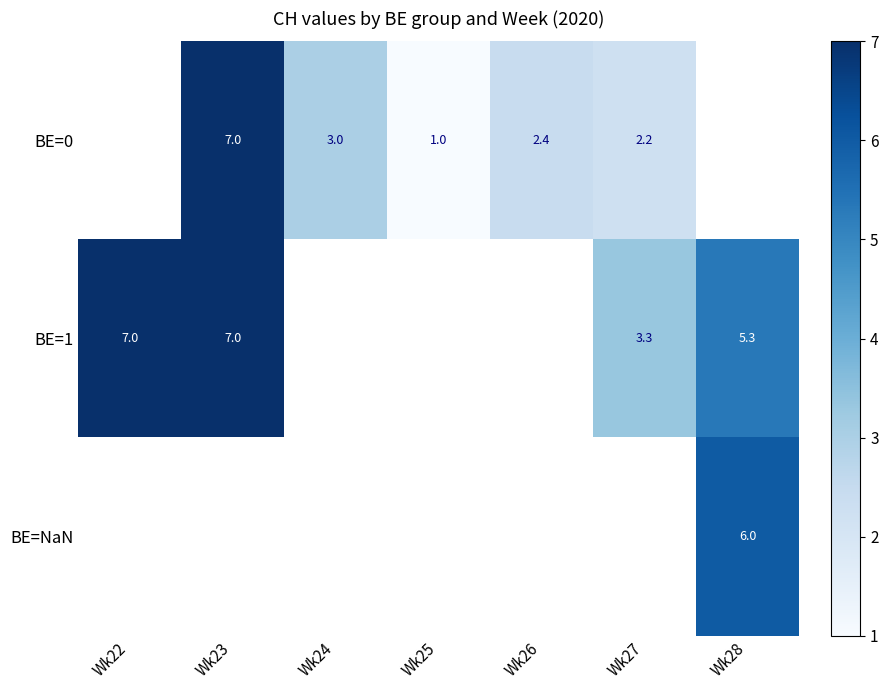

Is it true that BE=0 equals 1.0 at Wk25?

True